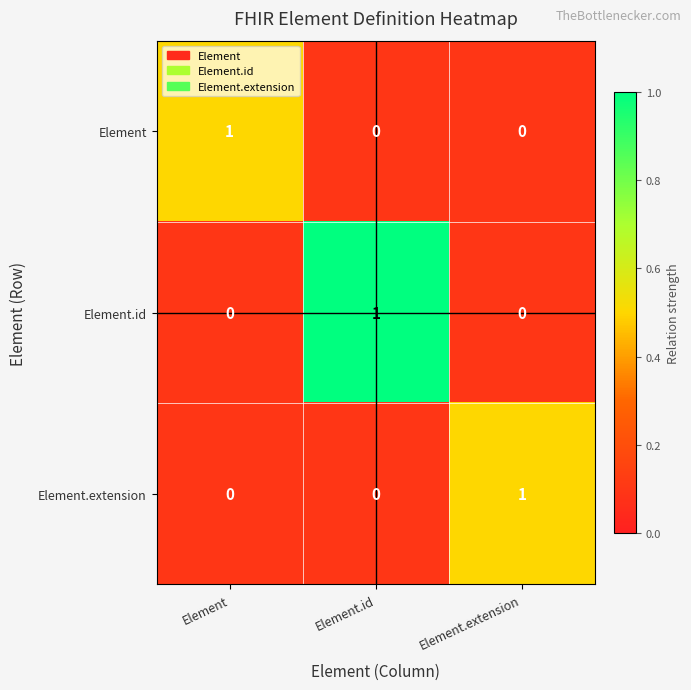

Reading right to left, what are all the values shown in this chart?

Element: 0	0	1
Element.id: 0	1	0
Element.extension: 1	0	0